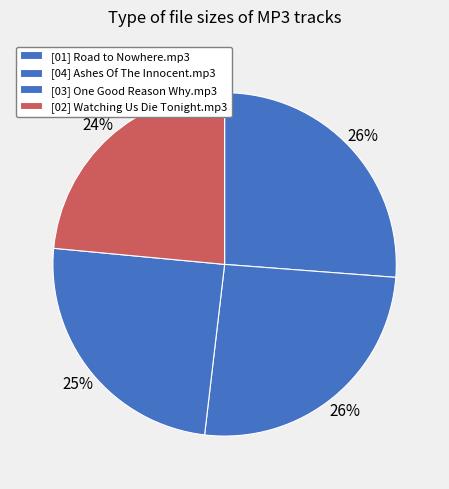

How many slices are in this pie chart?

4